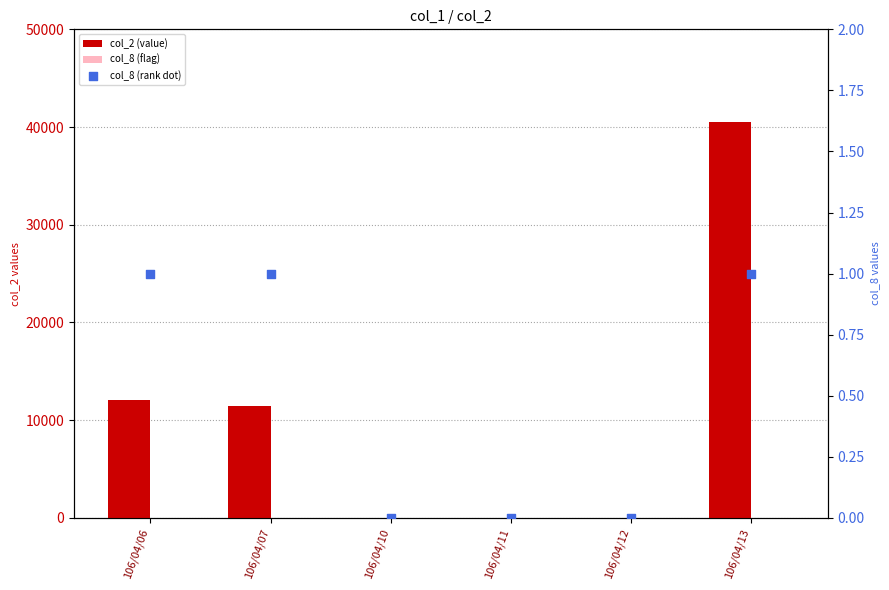

What are all the series names shown in the legend?

col_2 (value), col_8 (flag), col_8 (rank dot)